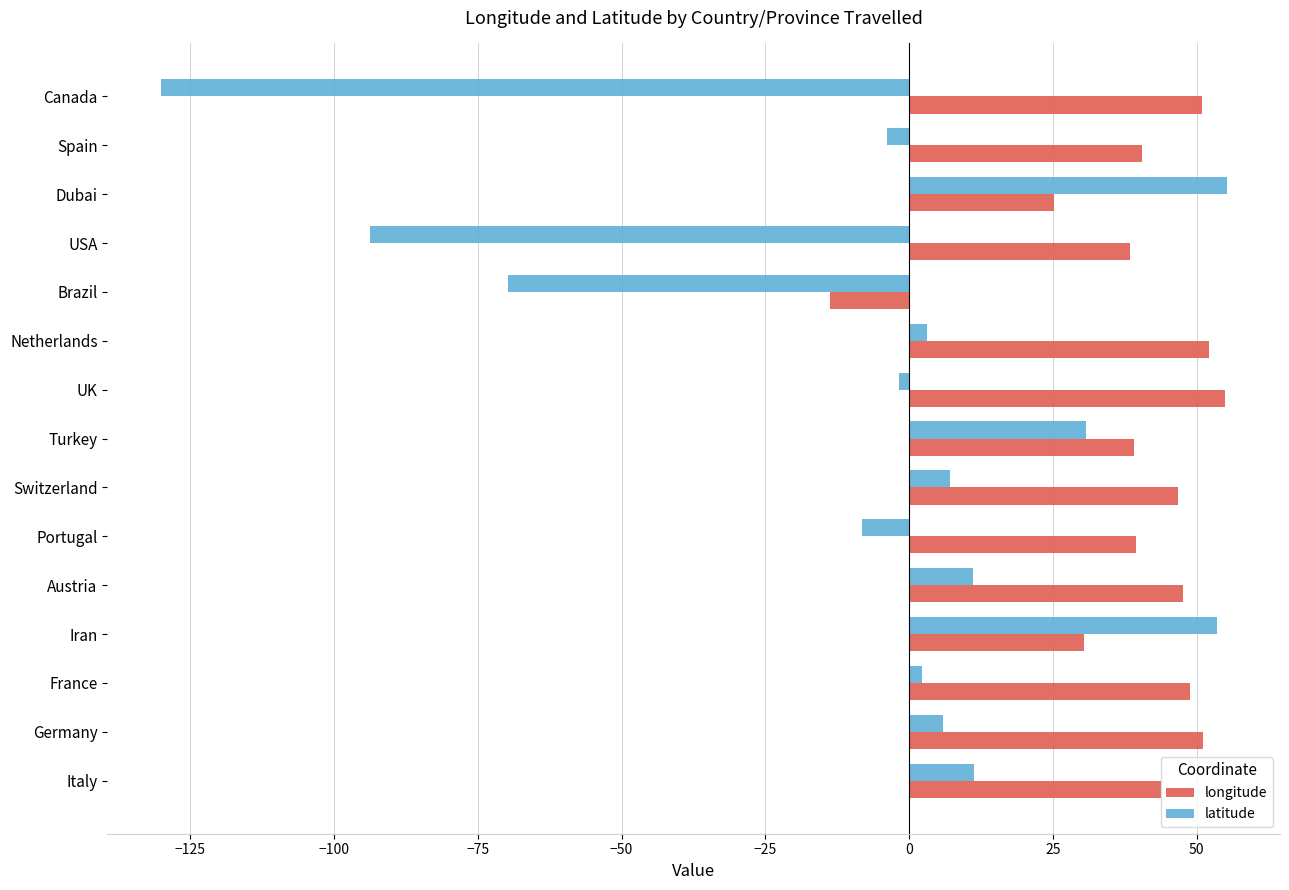

Is it true that latitude equals -130.1 at Canada?

True